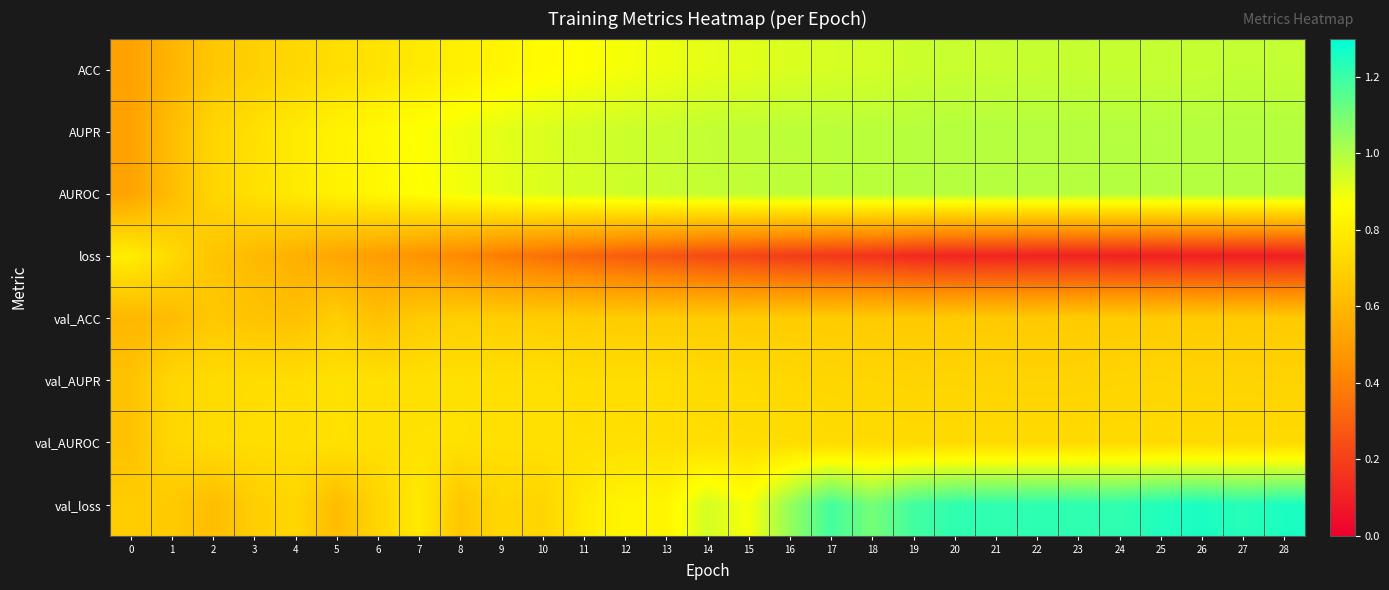

At how many categories does at least one series exceed 1?

13